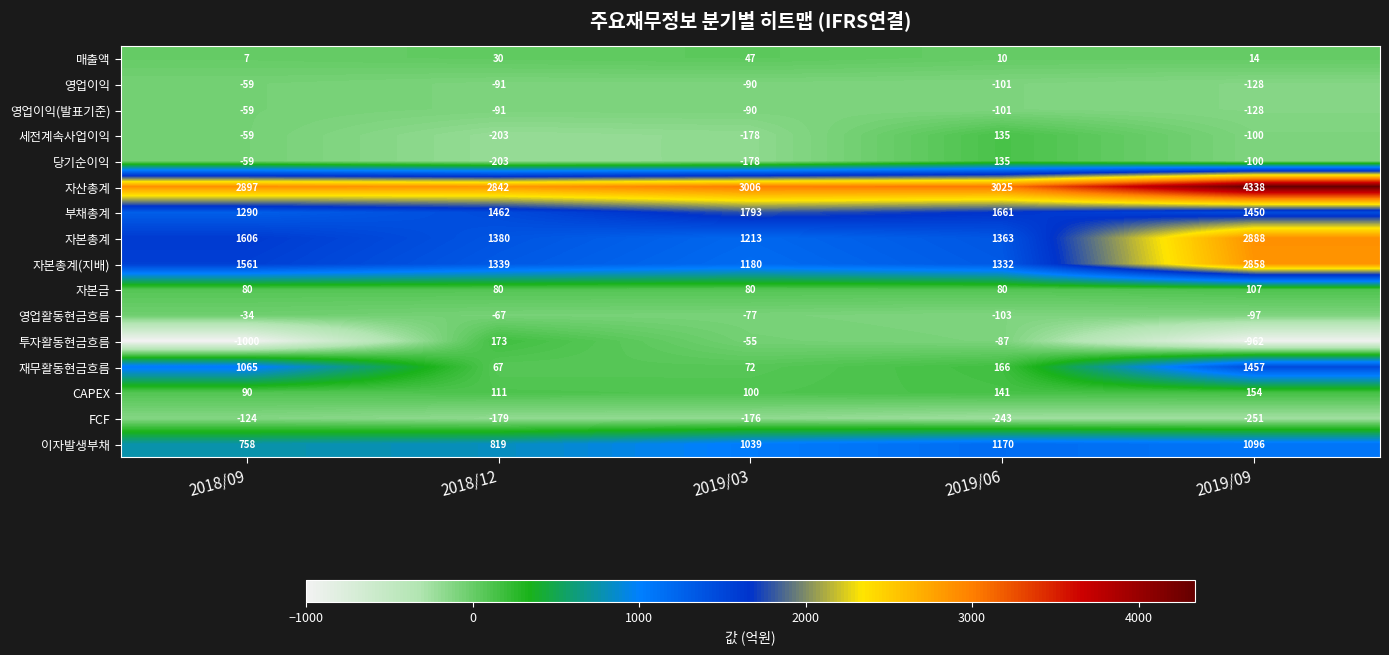

How many distinct data groups are displayed?

16